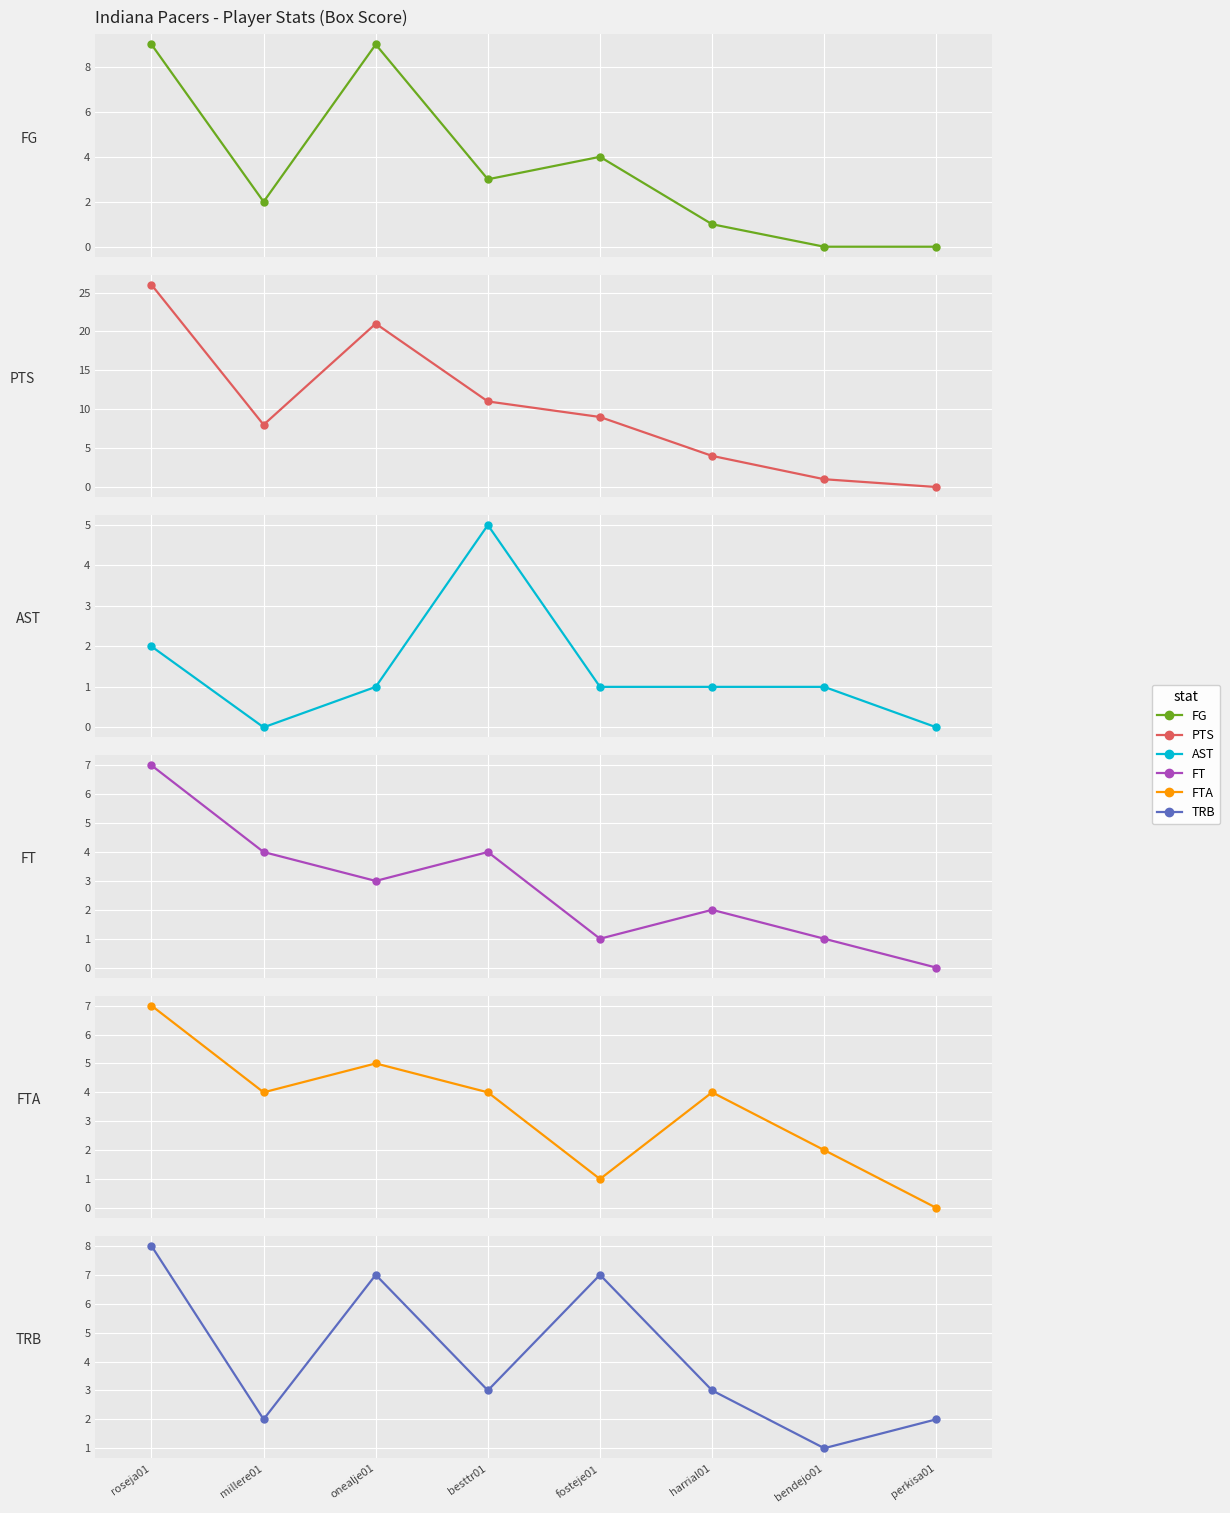

Between besttr01 and harrial01, which series saw the biggest shift?

PTS